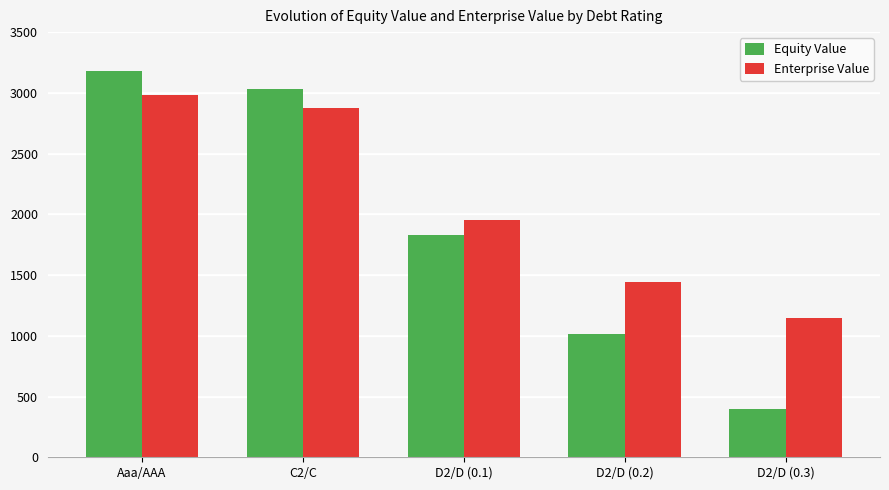

How many bars are there in total?

10